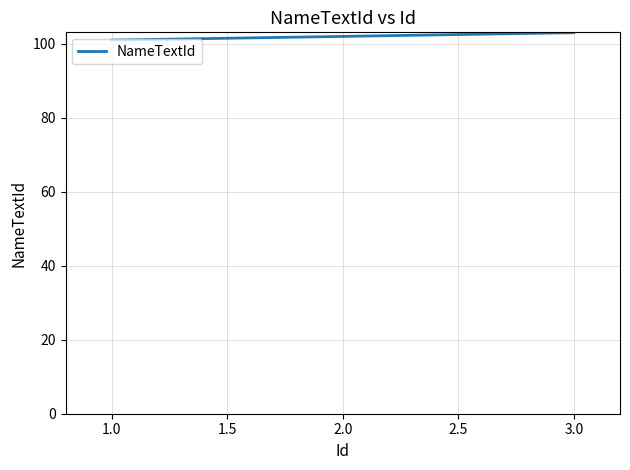

Is it true that the value at 1.0 is 101?

True